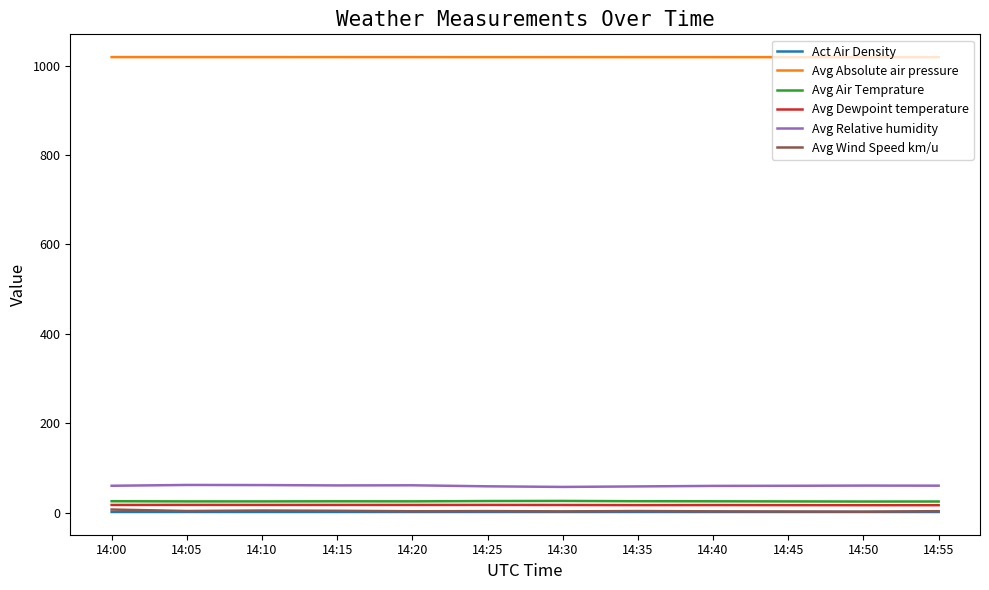

What is the average value of the Avg Absolute air pressure series?

1019.4